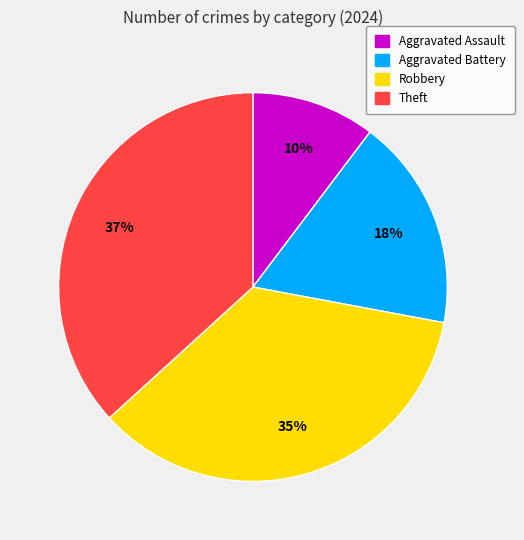

Does Robbery account for over 50% of the chart?

No